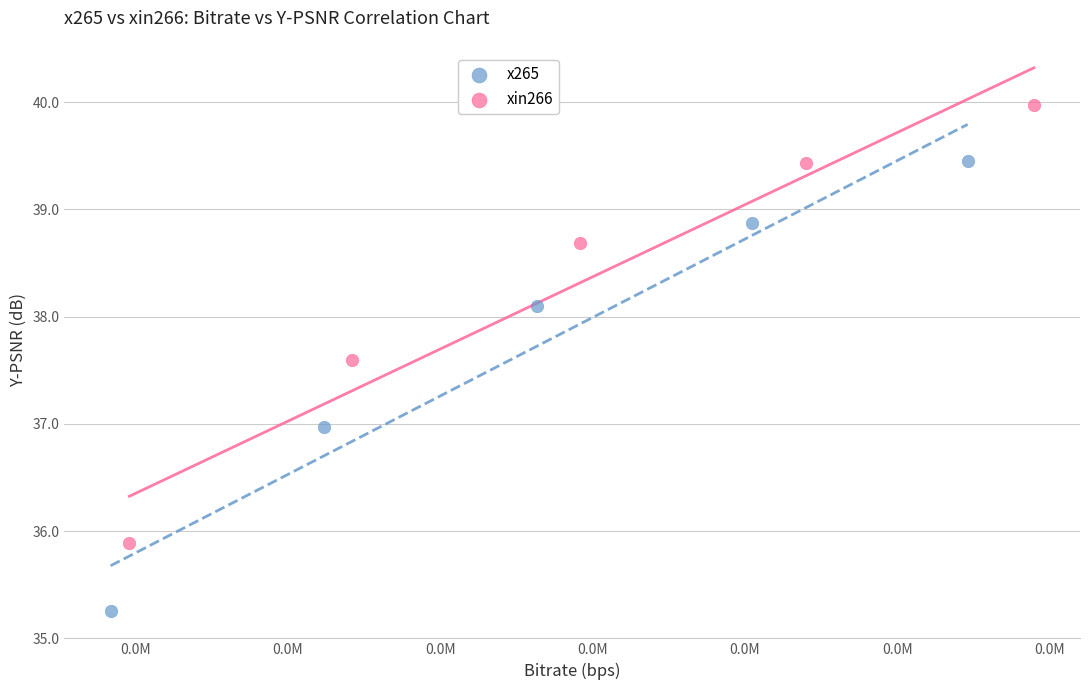

Which series reaches the minimum Y coordinate?

x265